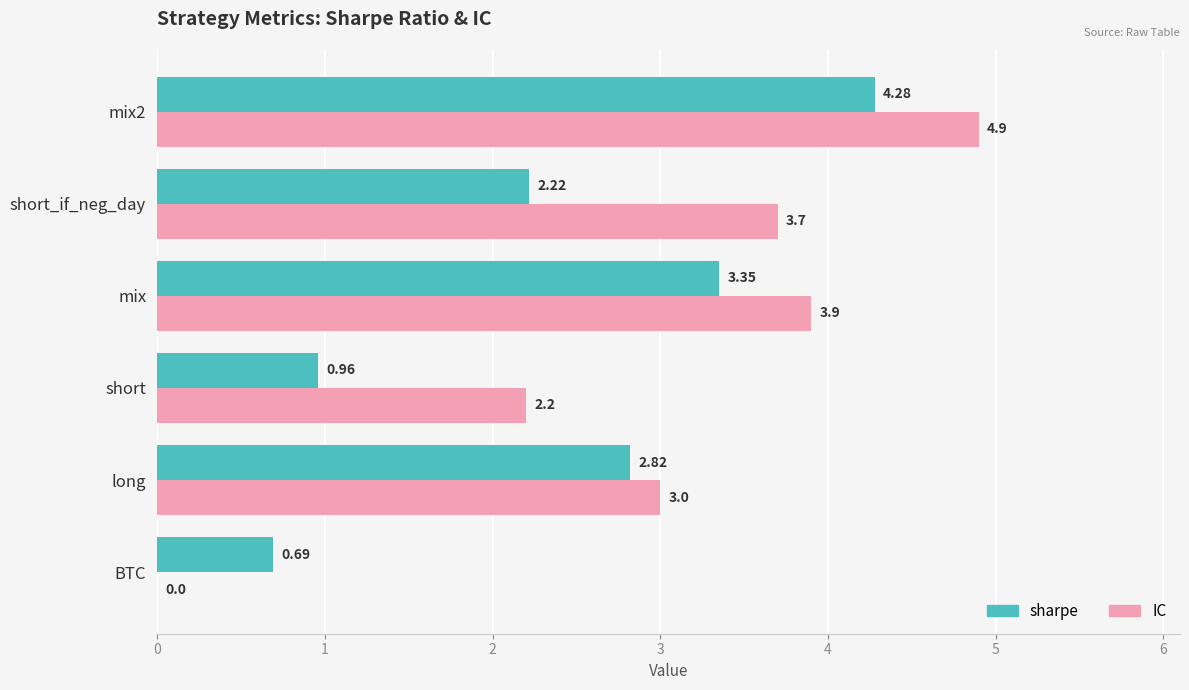

What is the sum of the IC values at long and BTC?

3.0